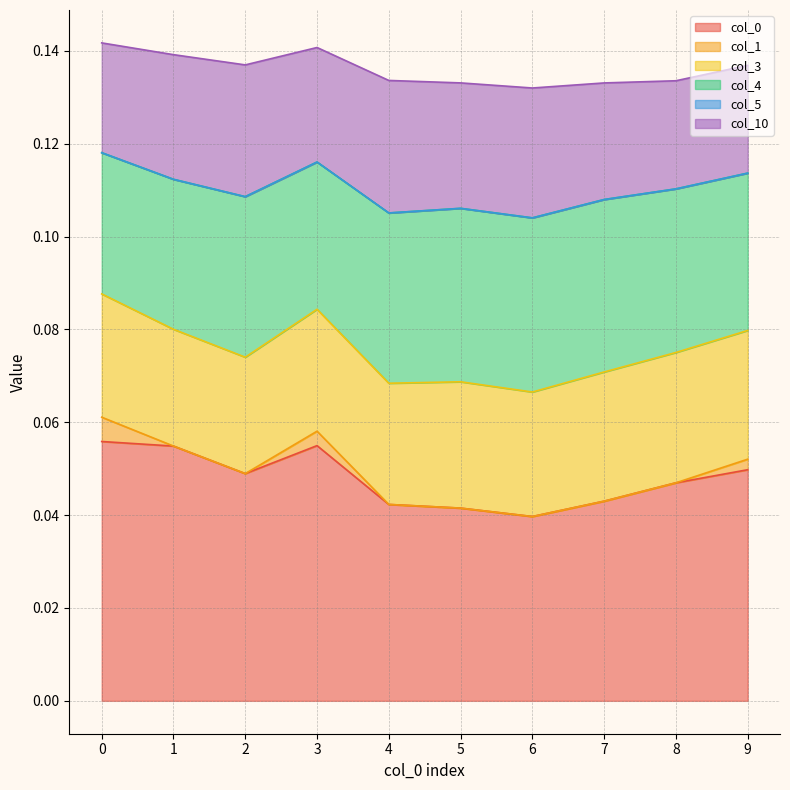

What is the maximum value for 0?

0.1